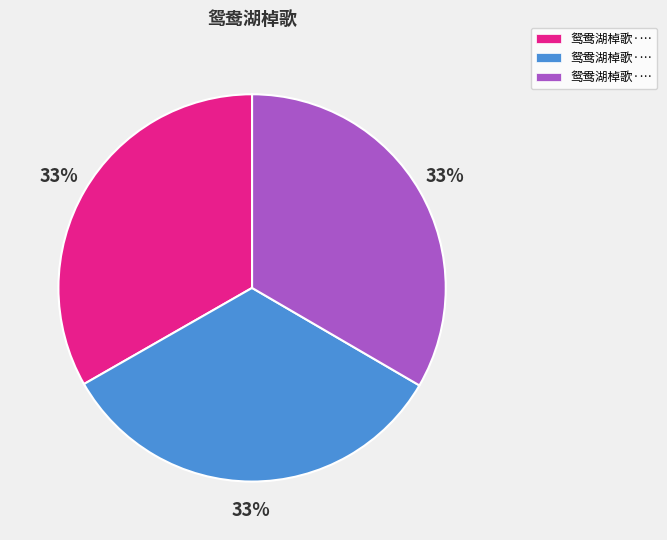

To the nearest percent, what is the average slice percentage?

33%